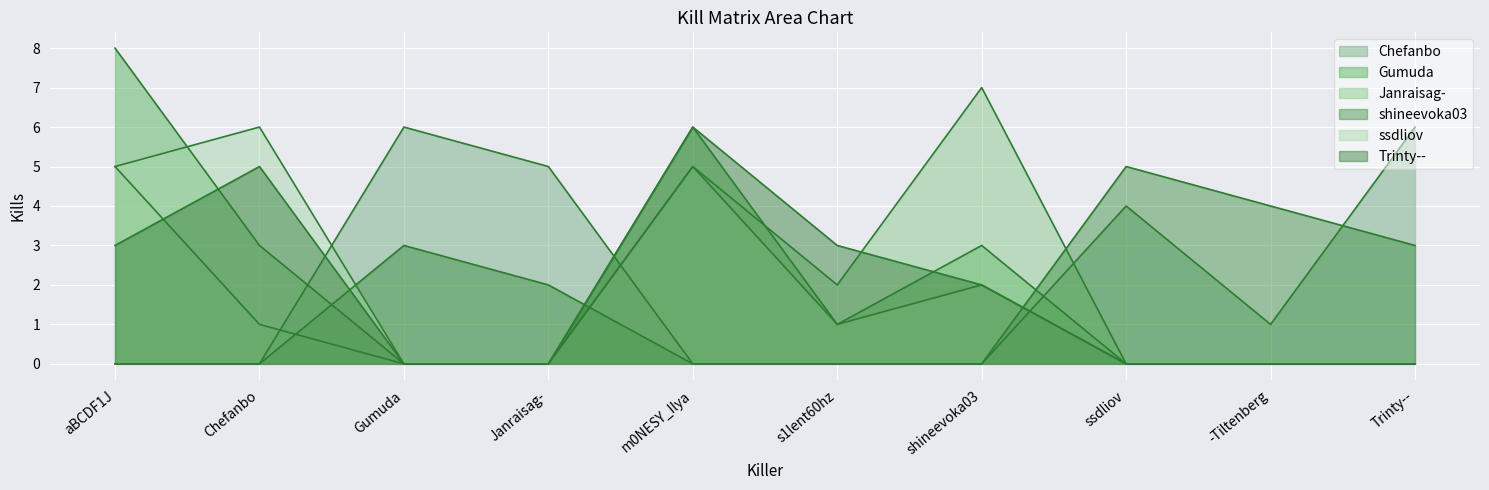

At how many categories does at least one series exceed 3?

9